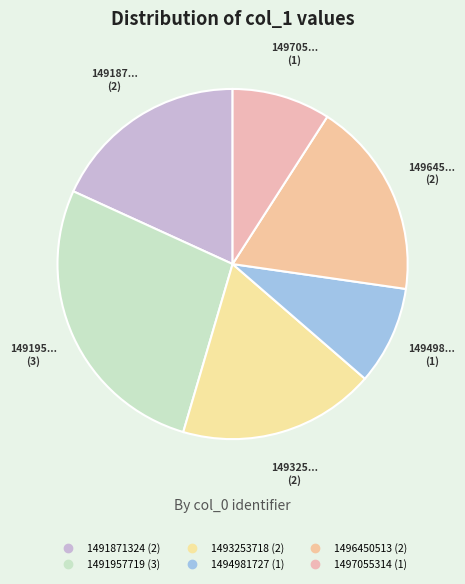

What is the largest slice in the pie chart?

1491957719